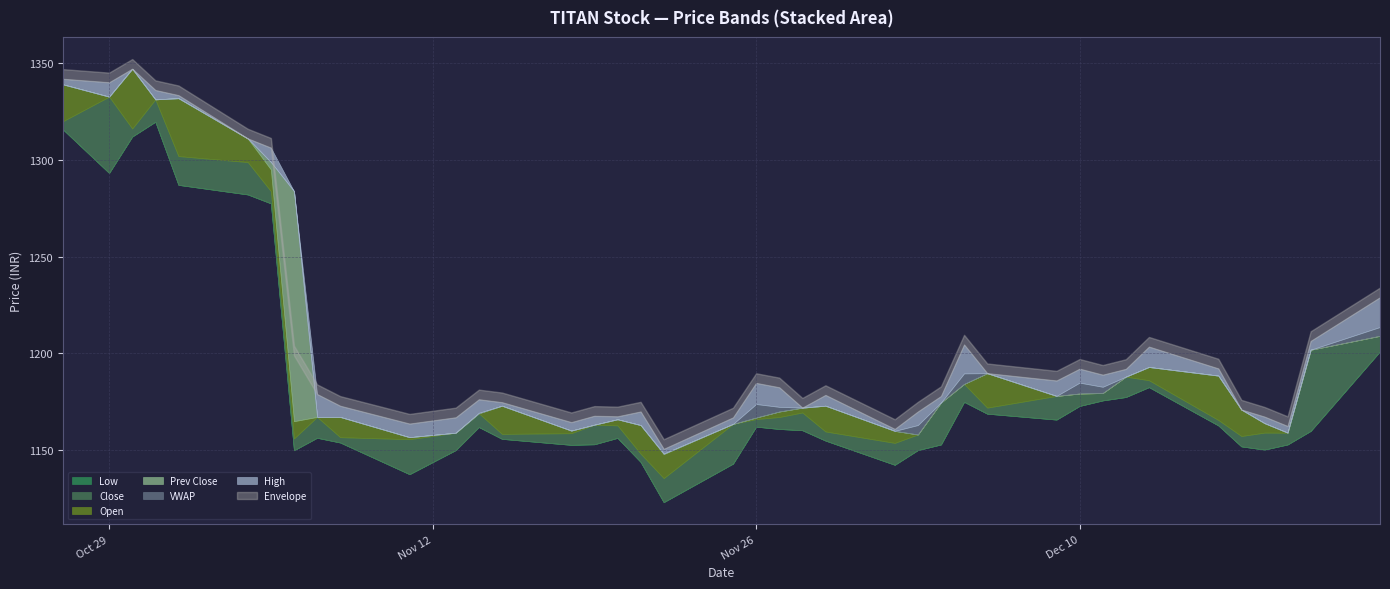

Which series has the largest range (max minus min)?

Prev Close